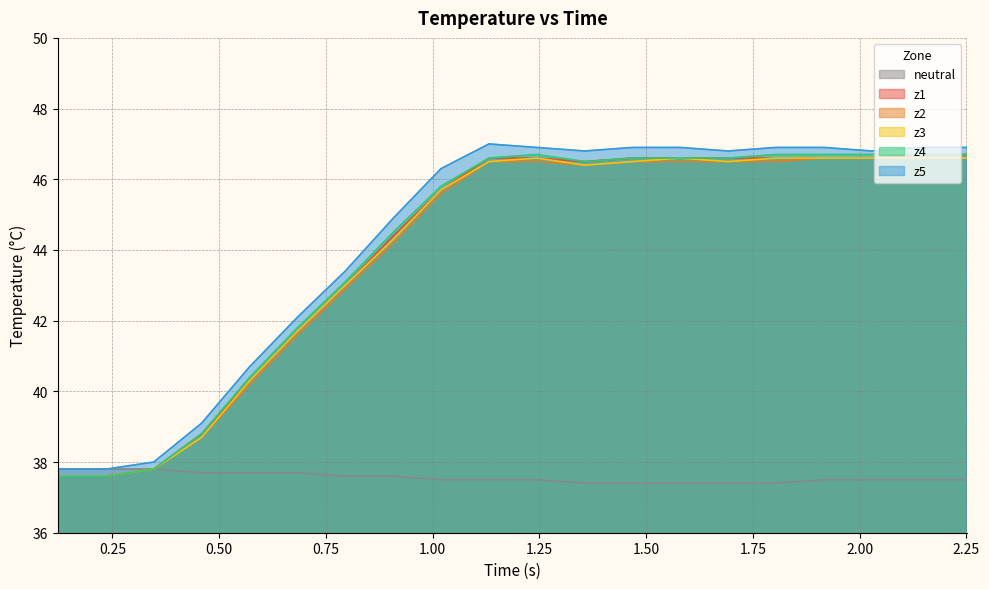

What is the lowest value of the z2 series?

37.6